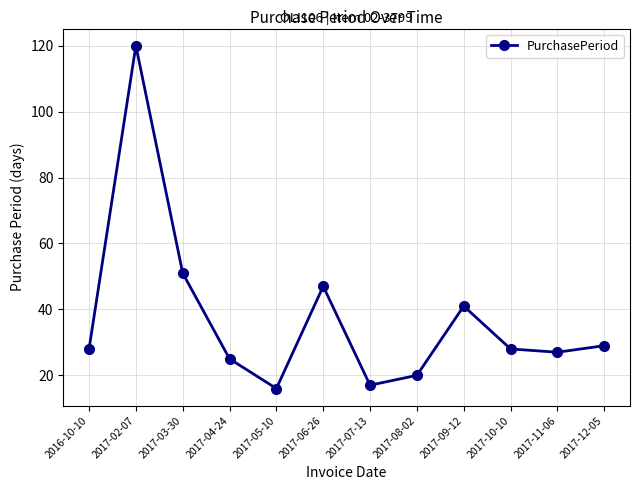

Reading left to right, extract all data points from this chart.

28	120	51	25	16	47	17	20	41	28	27	29